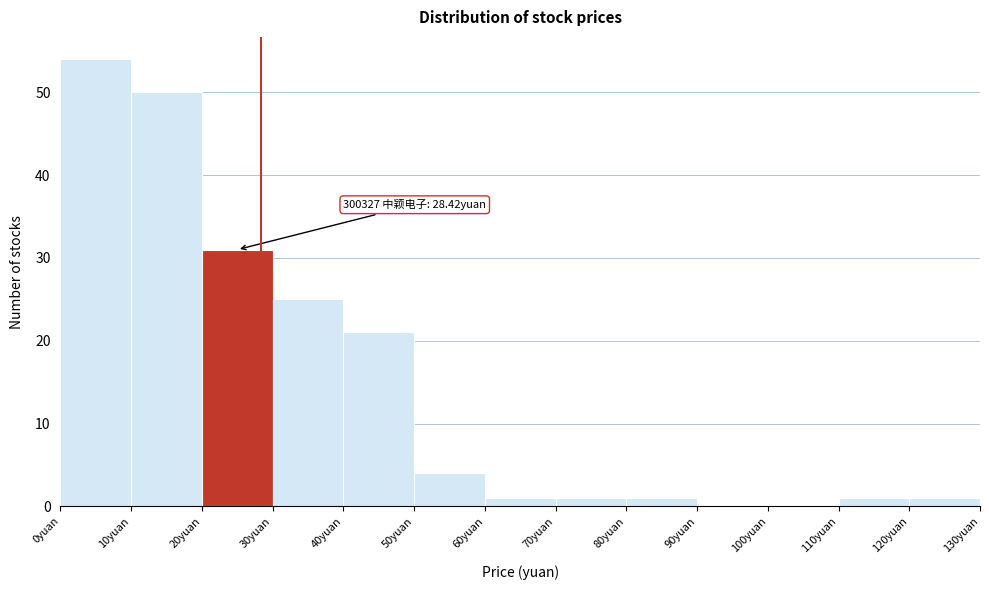

Which range on the x-axis has the tallest bar?

0 to 10